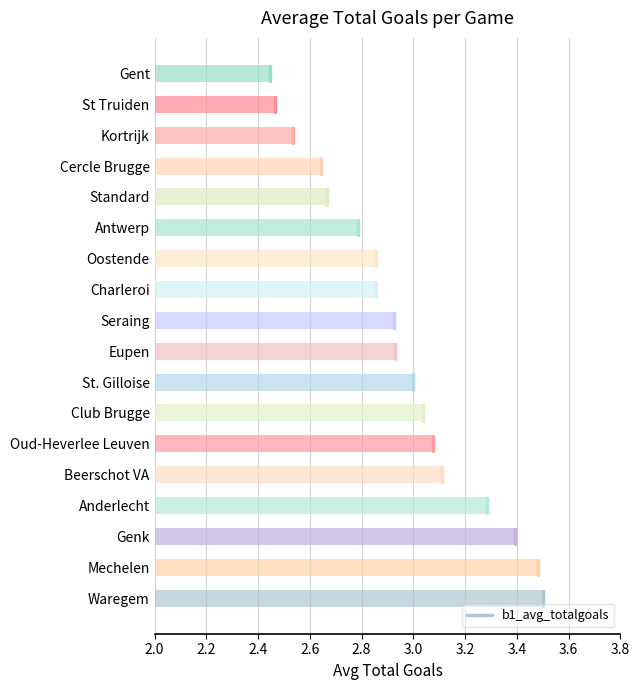

The value at St. Gilloise is 0.8. True or false?

False